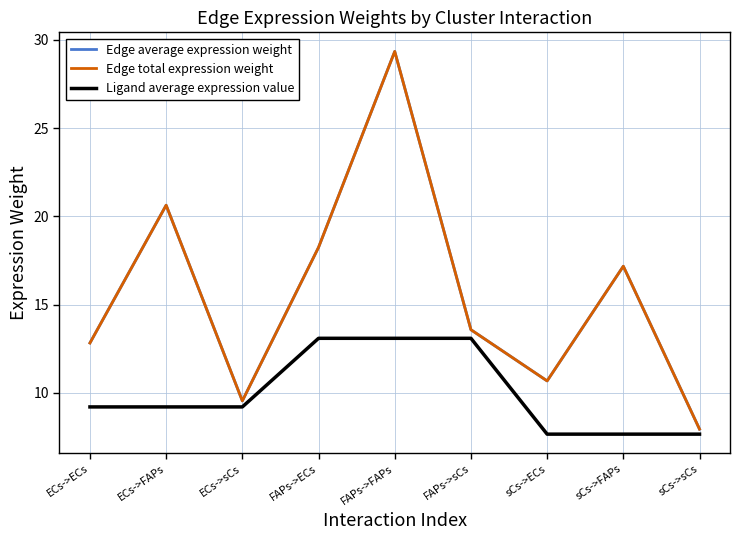

Which category has the highest value in the Edge total expression weight series?

FAPs->FAPs